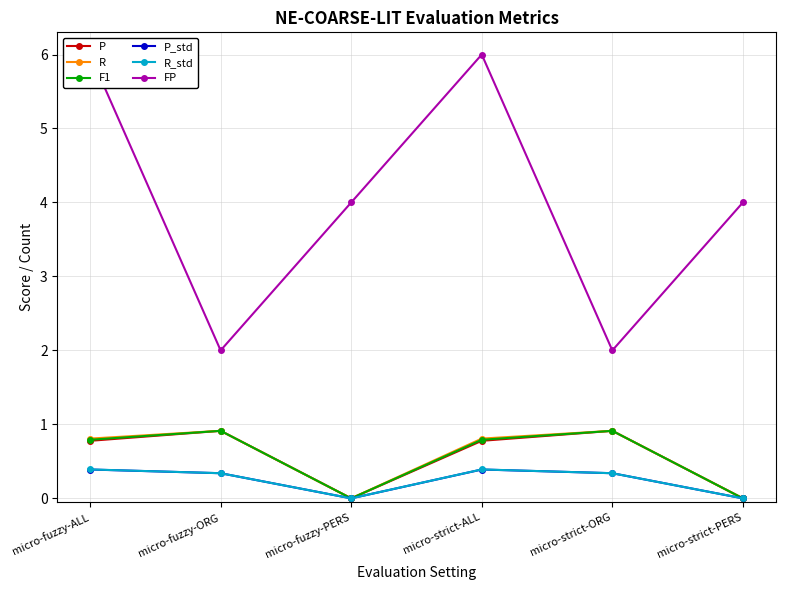

What is the label of the 3rd point from the right?

micro-strict-ALL